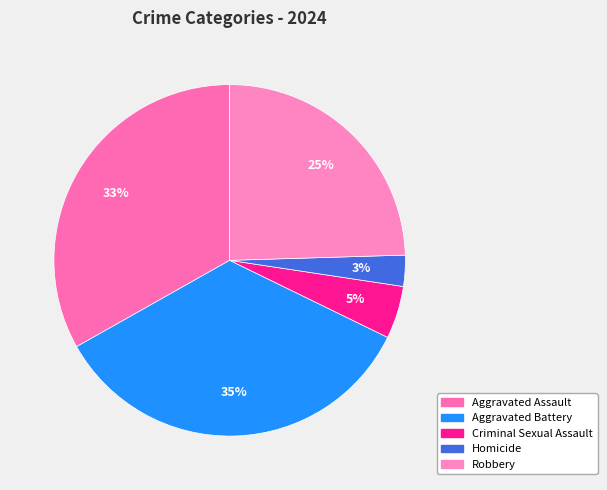

To the nearest percent, what portion does Aggravated Assault represent?

33%